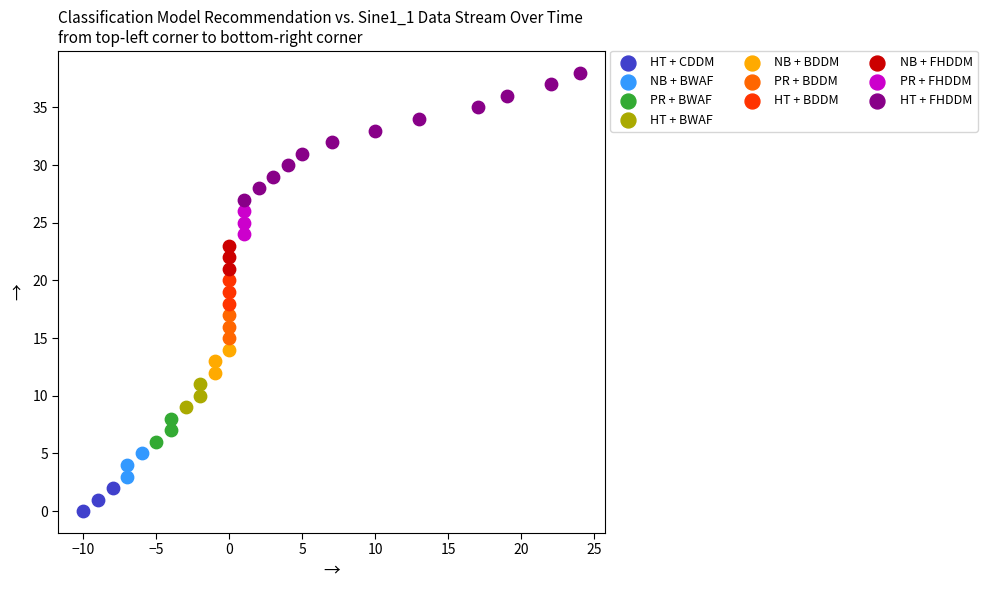

Which series contains the lowest Y value?

HT + CDDM